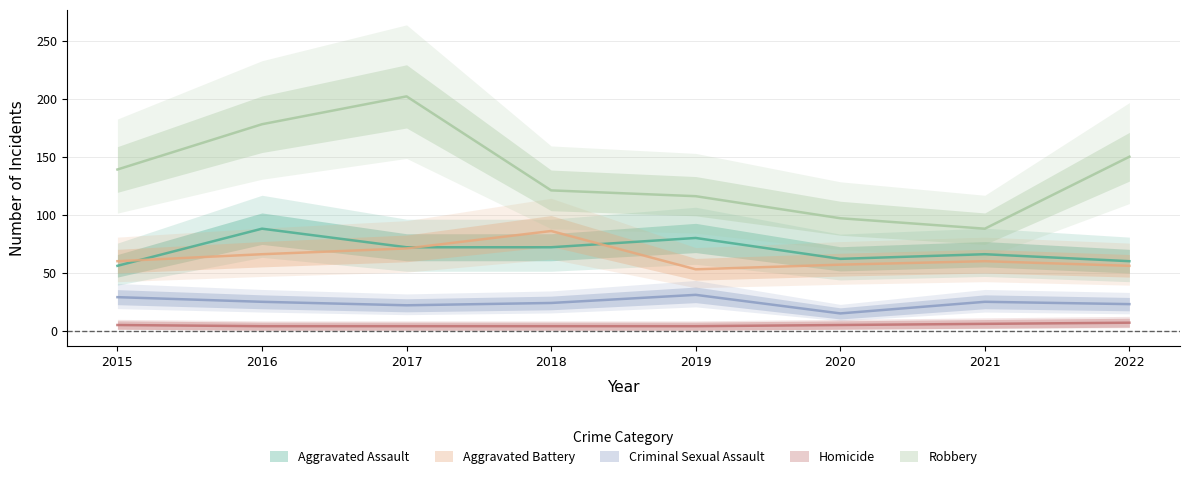

Reading left to right, extract all data points from this chart.

Aggravated Assault: 56	88	72	72	80	62	66	60
Aggravated Battery: 60	66	71	86	53	57	60	56
Criminal Sexual Assault: 29	25	22	24	31	15	25	23
Homicide: 5	4	4	4	4	5	6	7
Robbery: 139	178	202	121	116	97	88	150